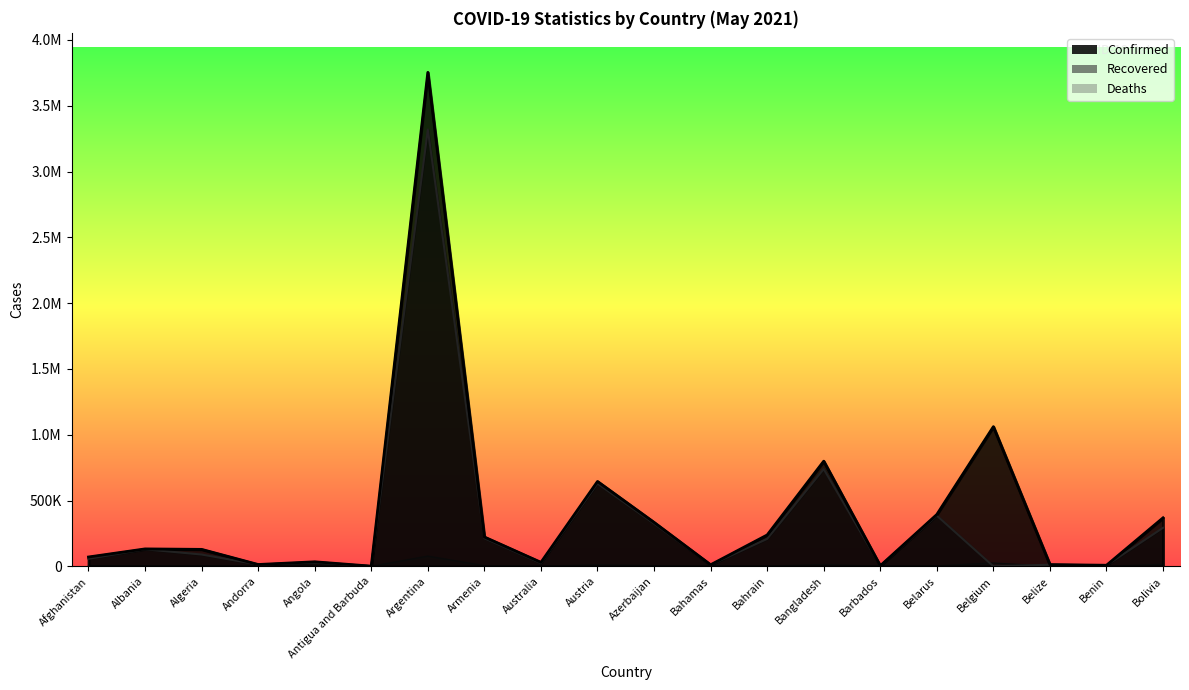

Where is Recovered nearest to the value 1659534?

Bangladesh